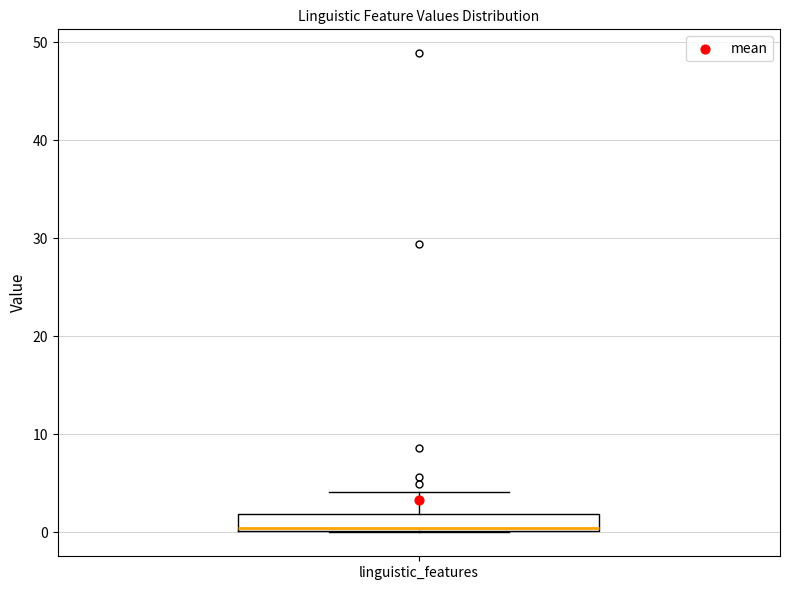

Where is the lower edge of the box for linguistic_features on the y-axis? The values are not printed on the chart, so give them approximately, as read against the axis.

0